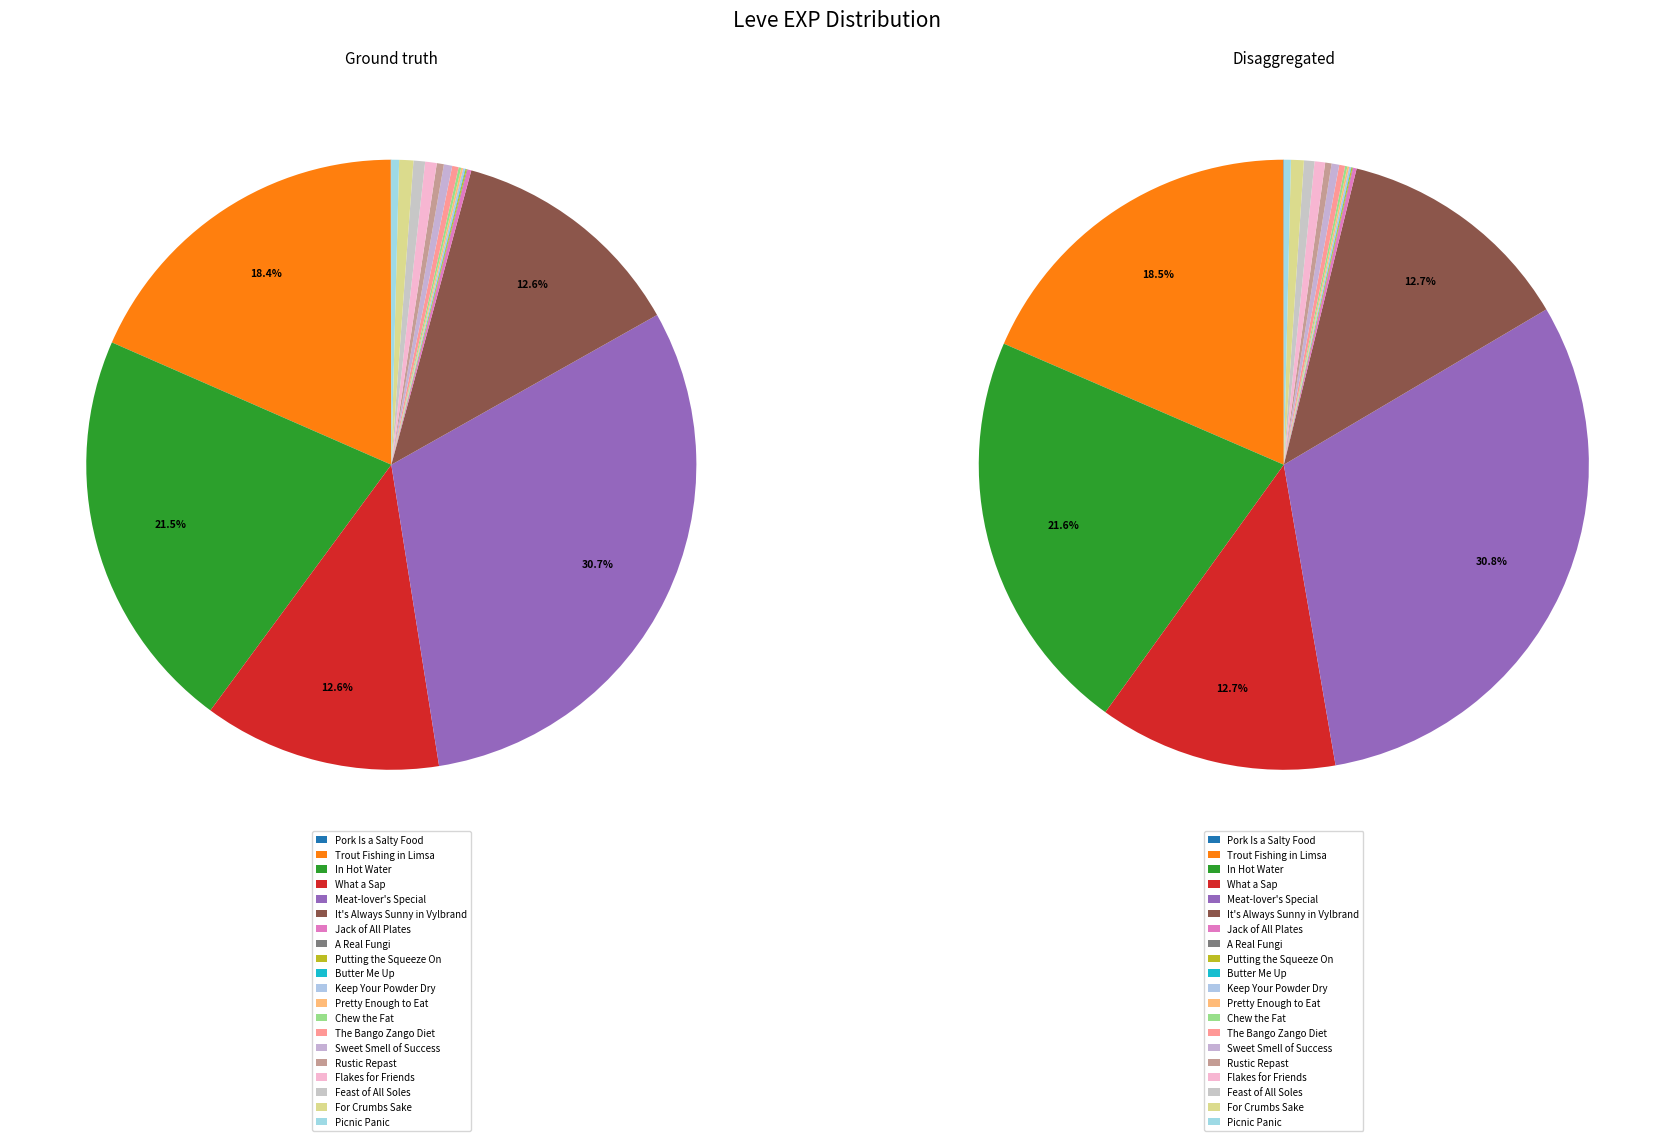

Which slice is the smallest?

Pork Is a Salty Food